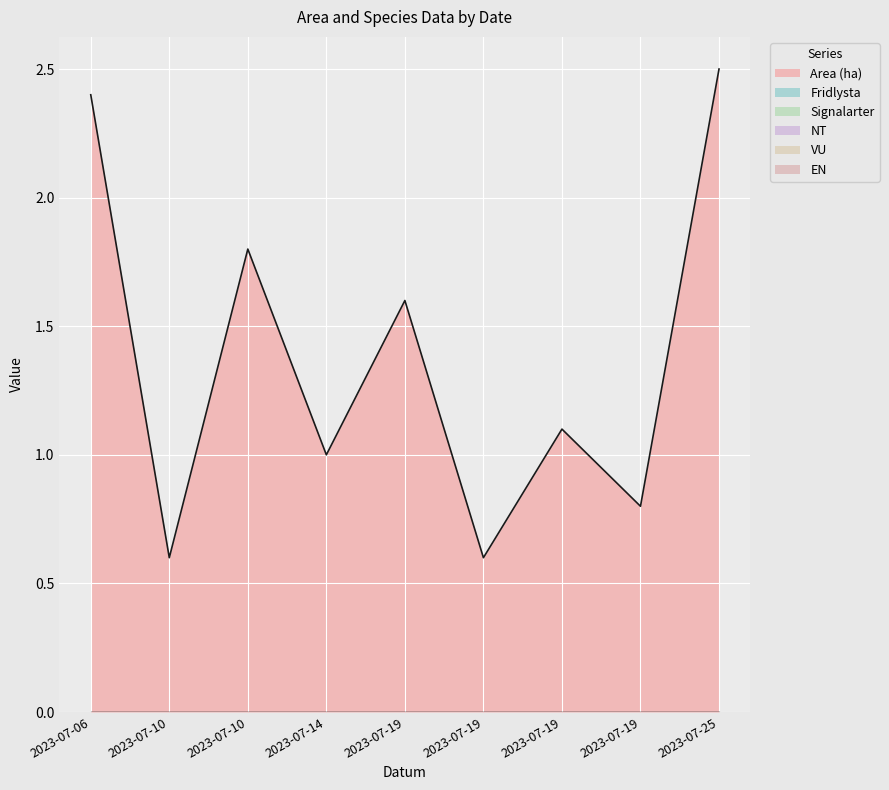

Rank the categories by Fridlysta value from highest to lowest.

2023-07-06, 2023-07-10, 2023-07-10, 2023-07-14, 2023-07-19, 2023-07-19, 2023-07-19, 2023-07-19, 2023-07-25